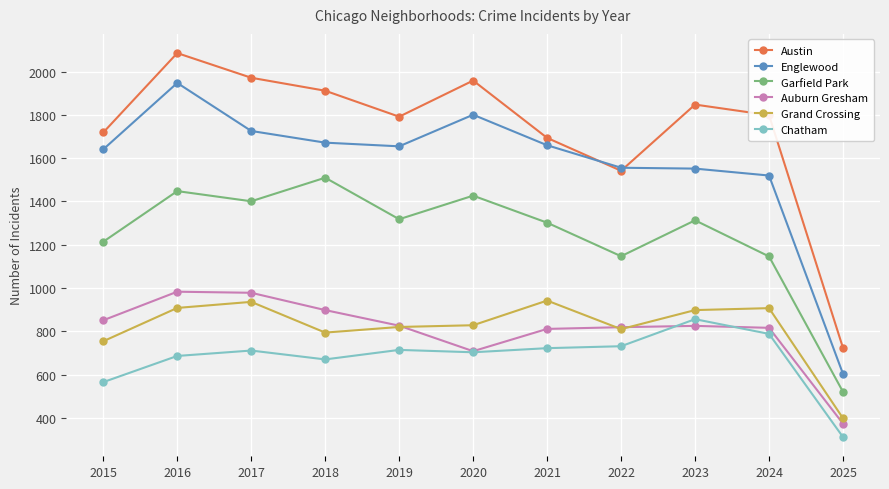

True or false: Austin and Chatham intersect in this chart.

False